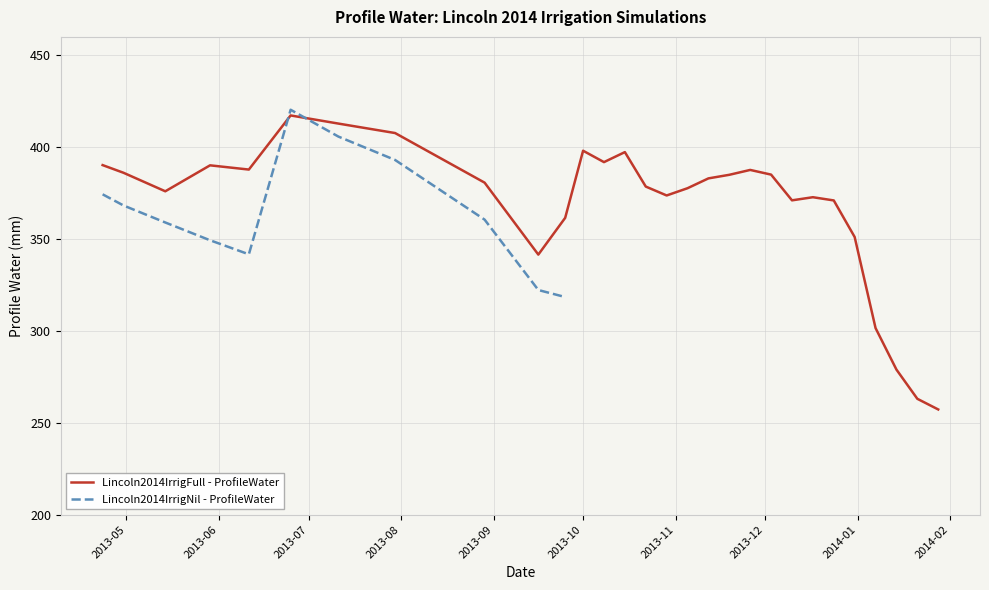

How many categories are shown in the chart?

29